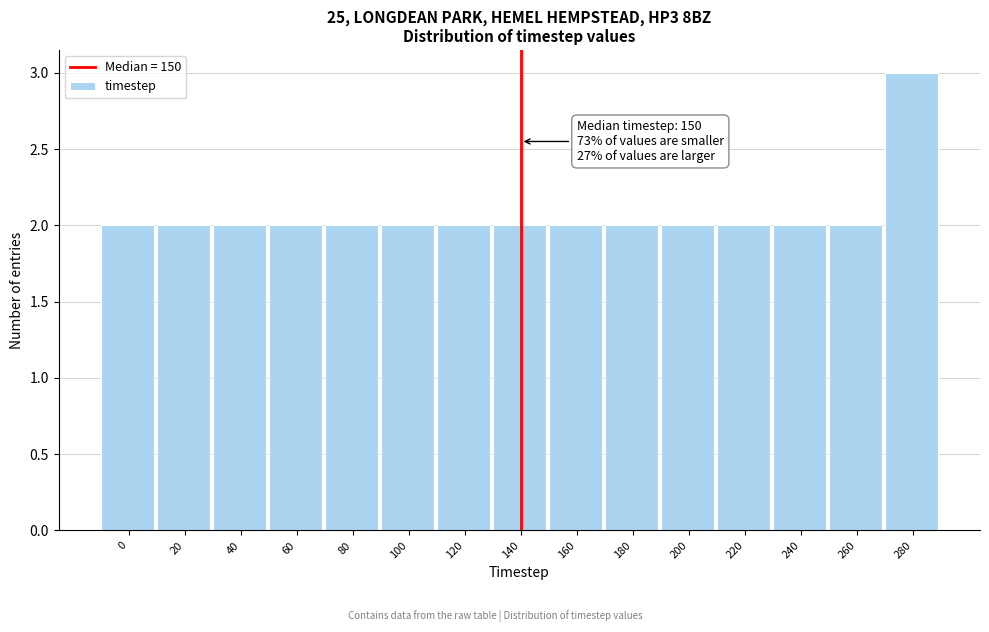

Reading left to right, transcribe all the data shown in this chart.

2	2	2	2	2	2	2	2	2	2	2	2	2	2	3